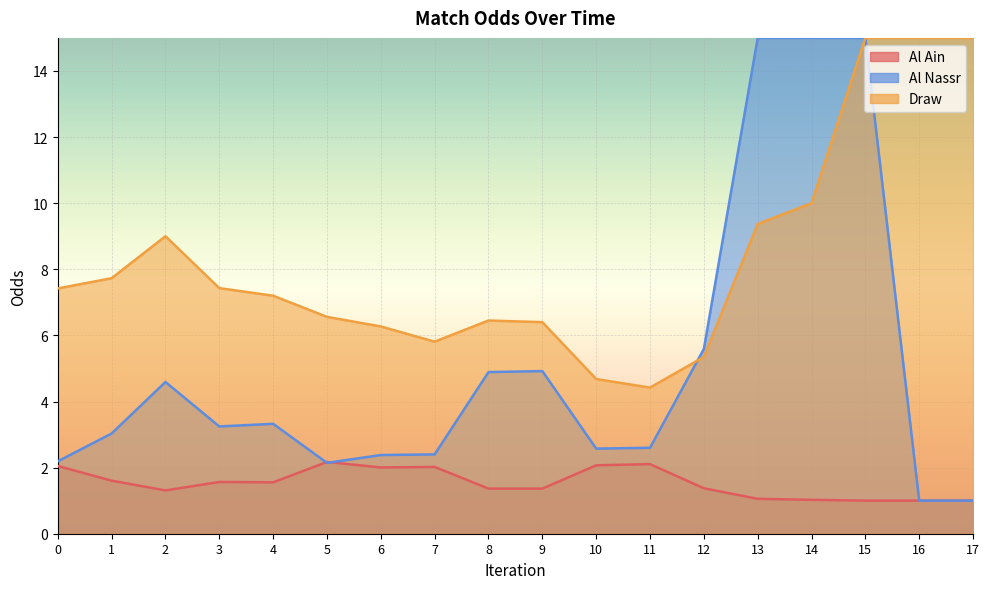

What is the total value across all series at 1?

12.4